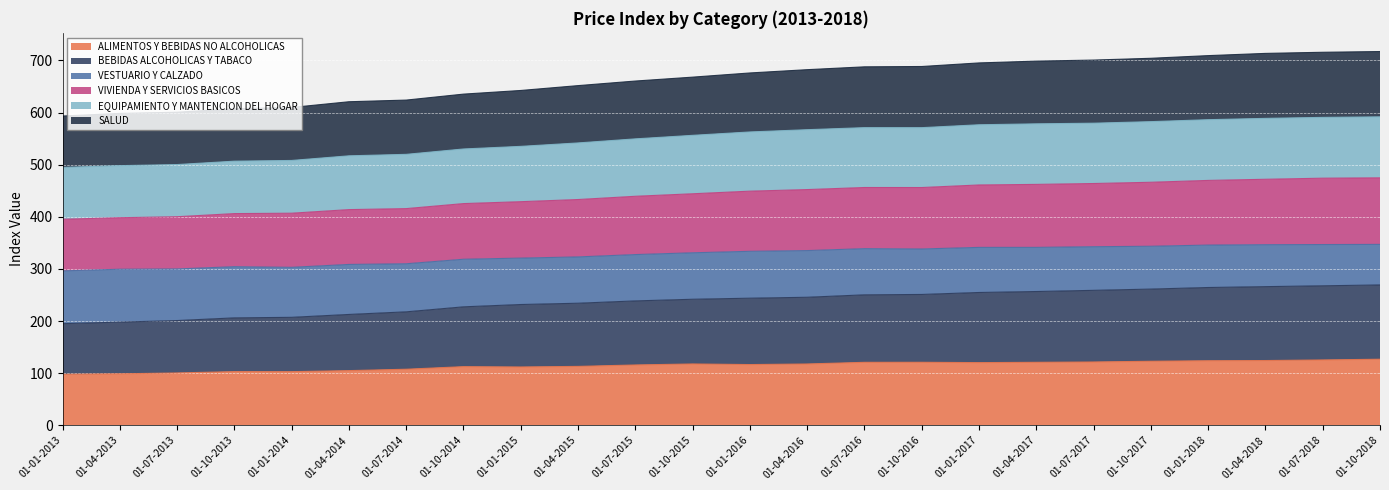

What is the sum of all ALIMENTOS Y BEBIDAS NO ALCOHOLICAS values?

2747.8